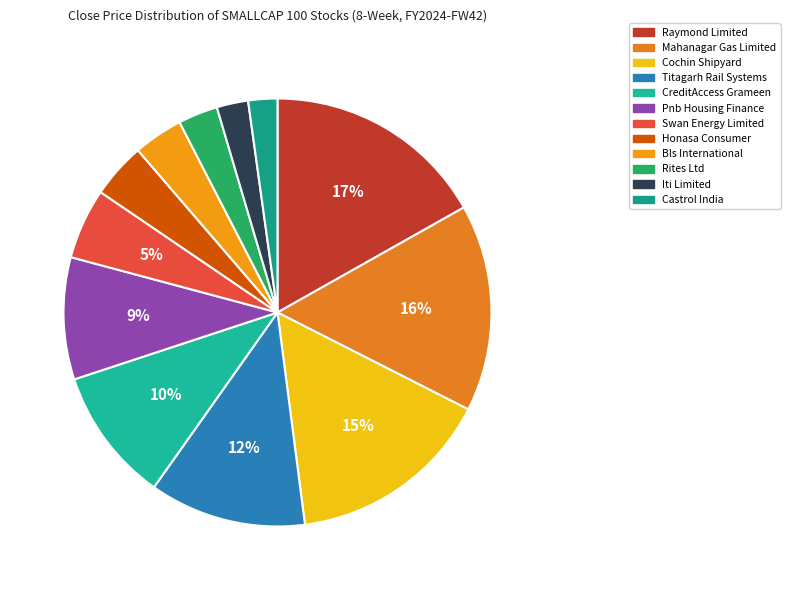

What is the change in value from Titagarh Rail Systems to Rites Ltd?

-894.6